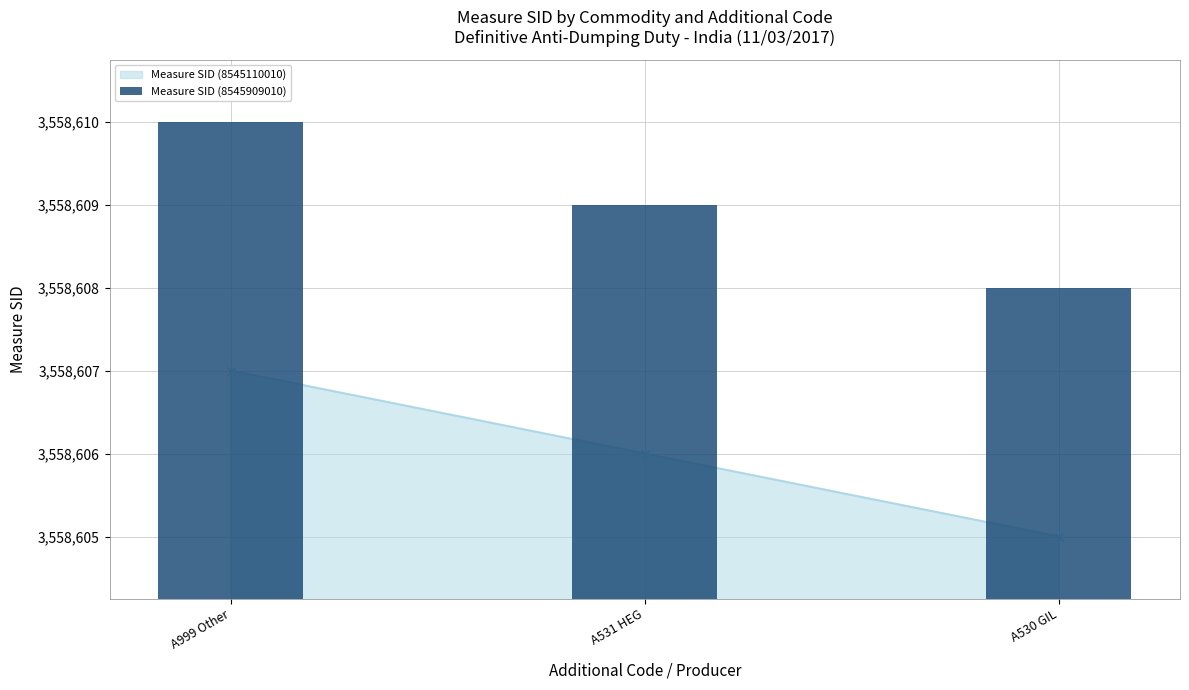

What is the label of the 2nd bar from the right?

A531 HEG